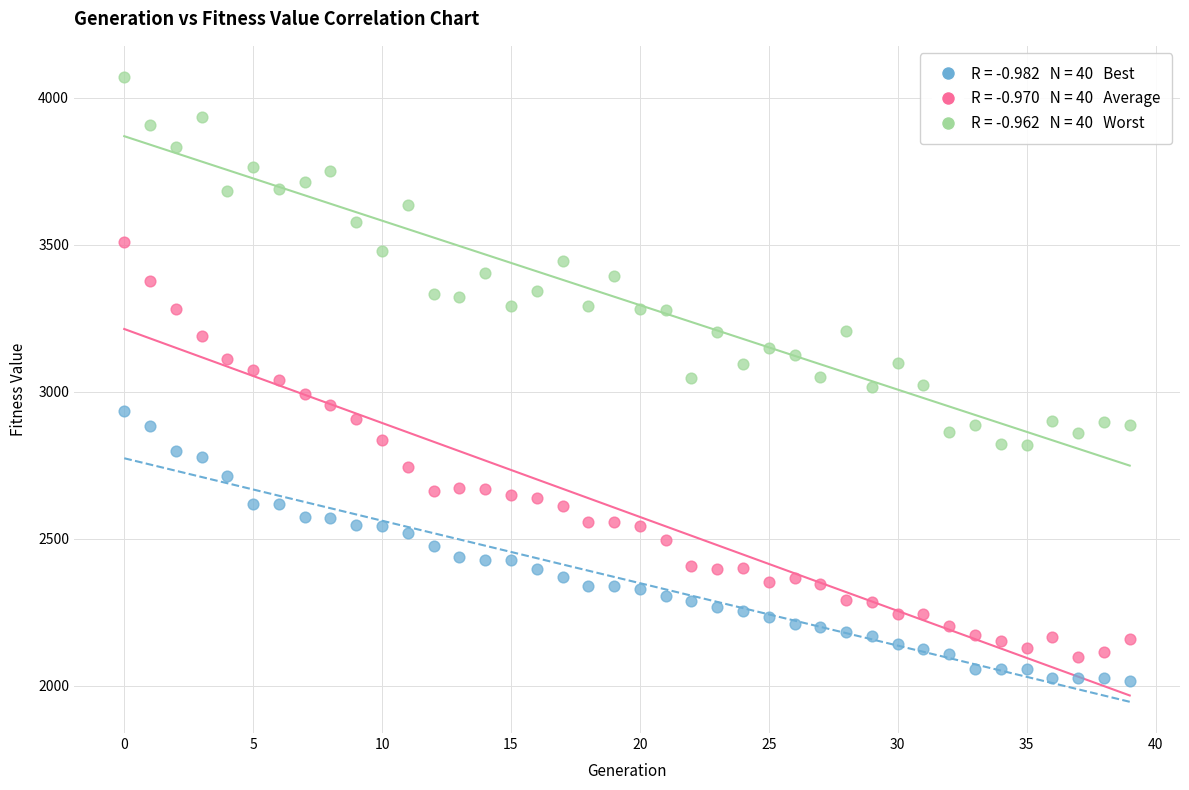

Across all data points, what is the range of Y values (max minus min)?

2054.5